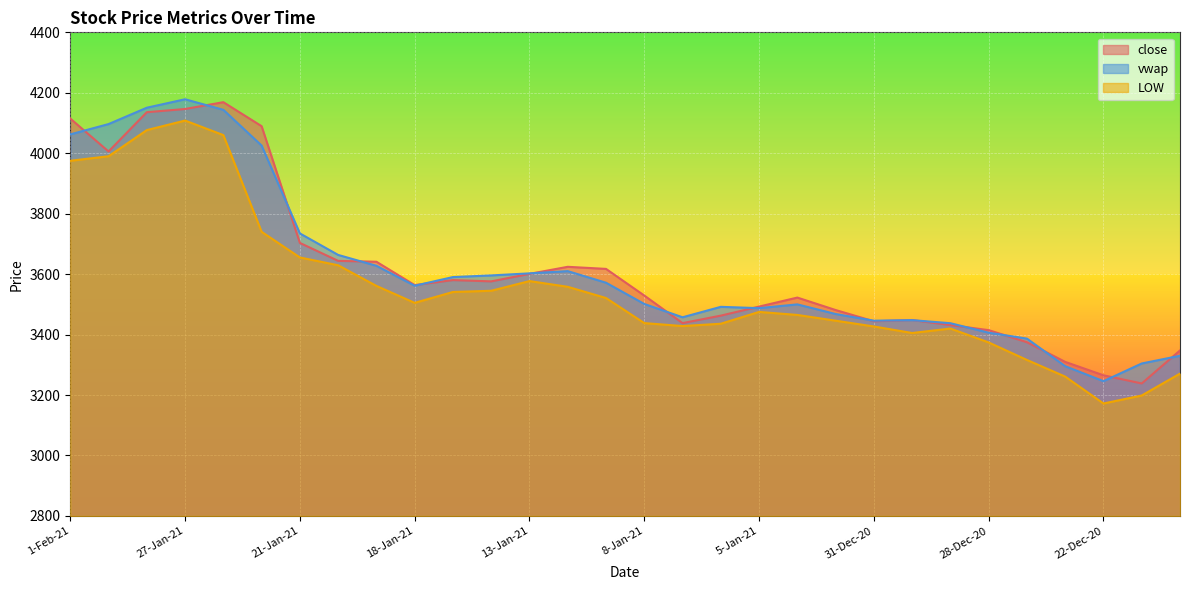

How many interior local valleys does the vwap series have?

5